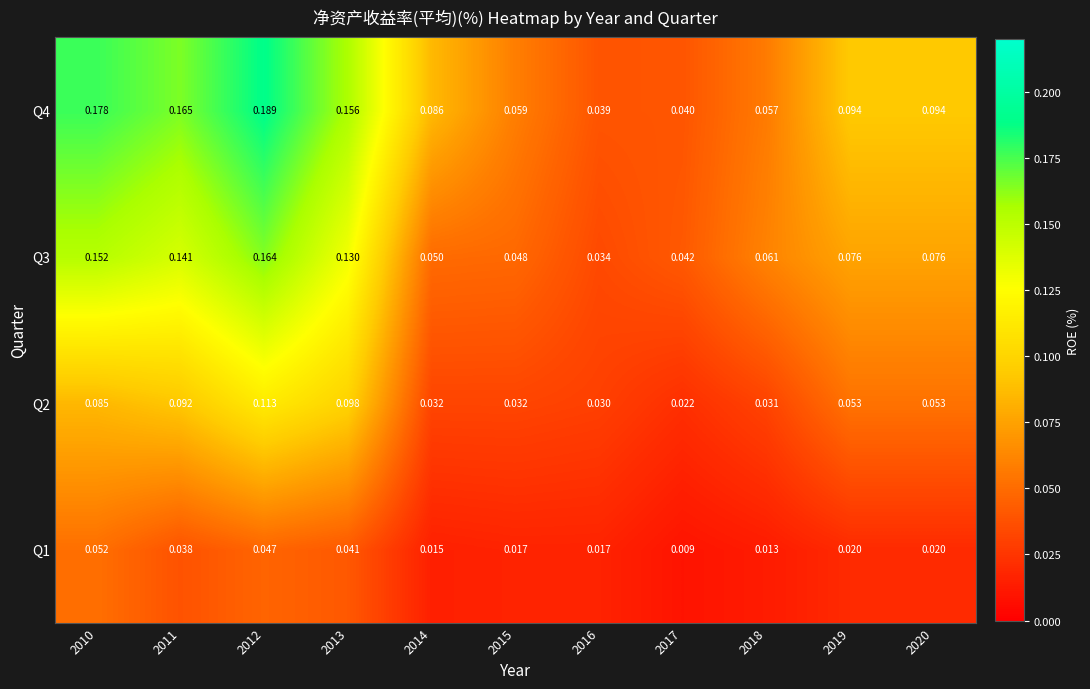

Is the value of Q2 at 2020 greater than the value of Q4 at 2019?

No